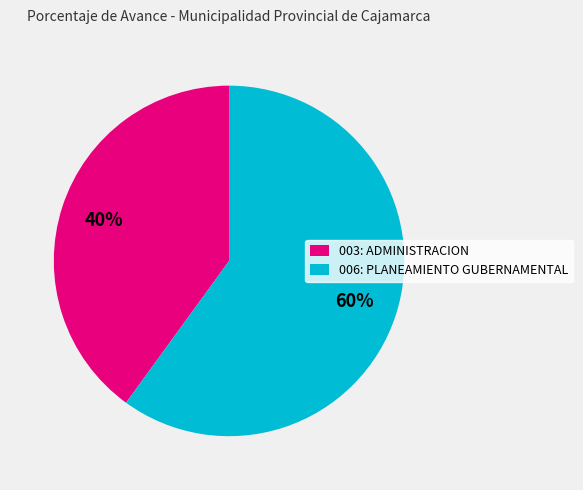

True or false: 006: PLANEAMIENTO GUBERNAMENTAL accounts for 71% of the total.

False